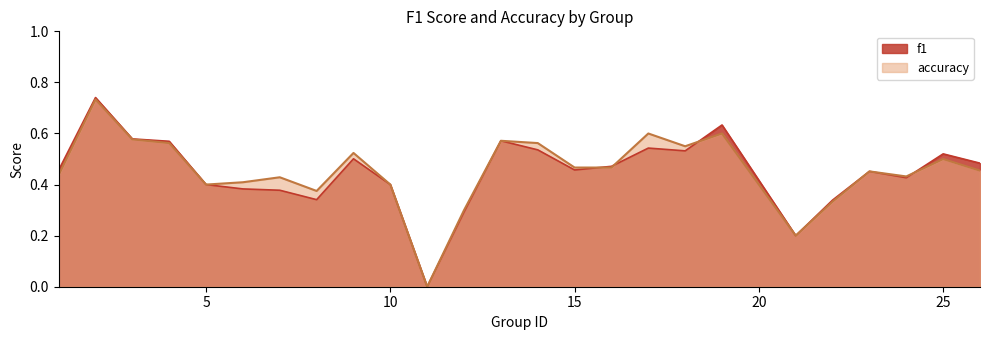

The f1 series shows 0.2 at 15. True or false?

False